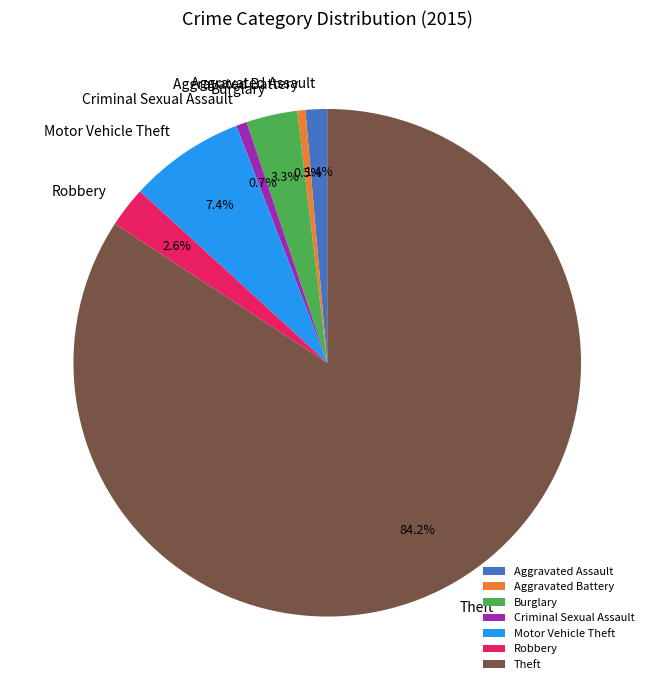

Do Motor Vehicle Theft and Burglary together represent more than half of the pie?

No